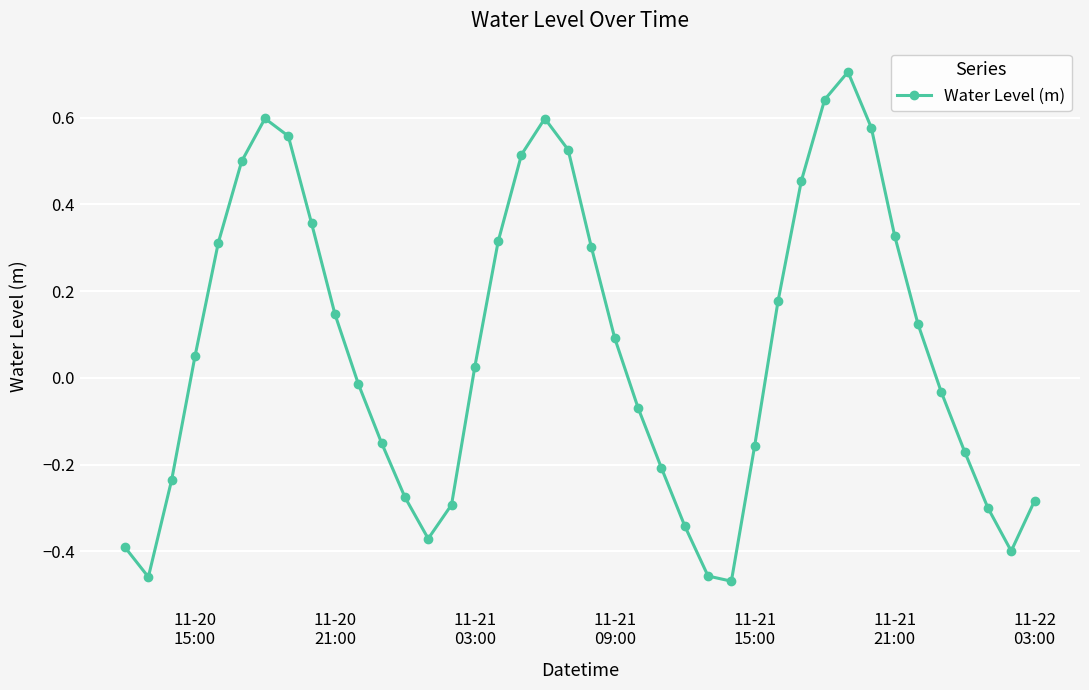

How many lines are shown in the chart?

1